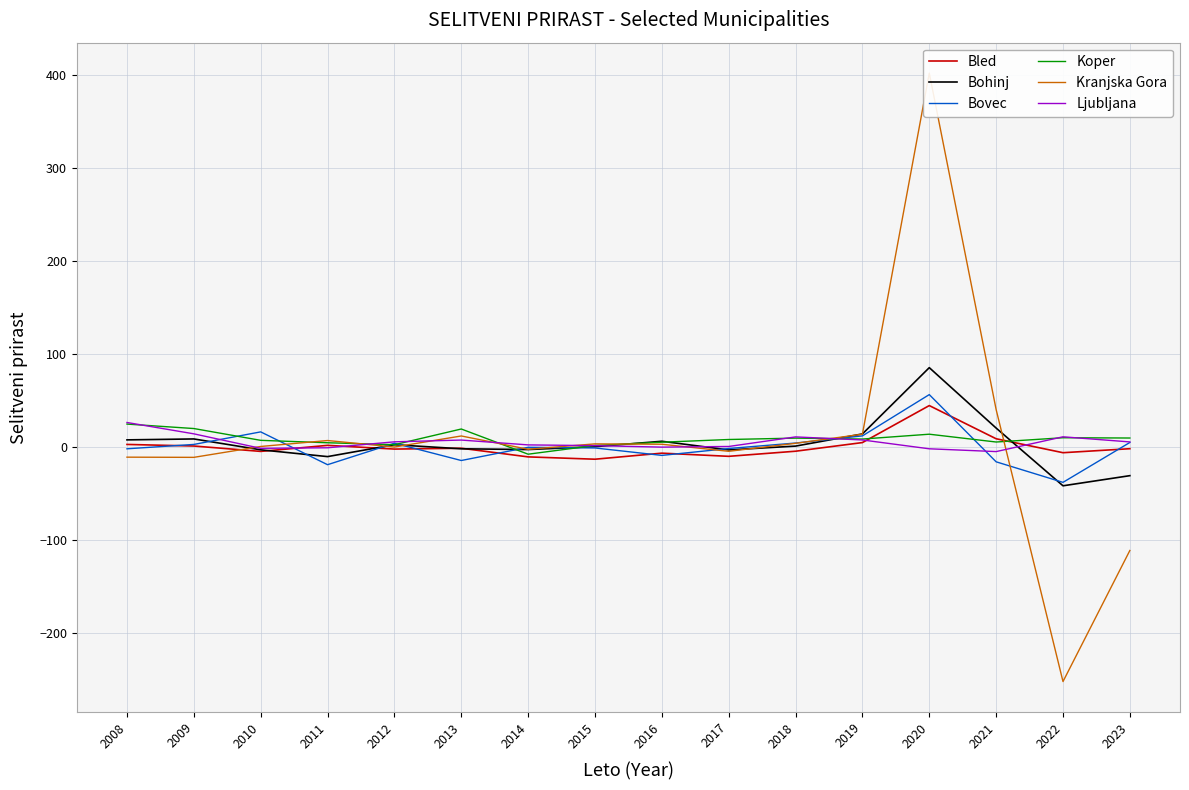

At which category does Bovec reach its first local peak?

2010